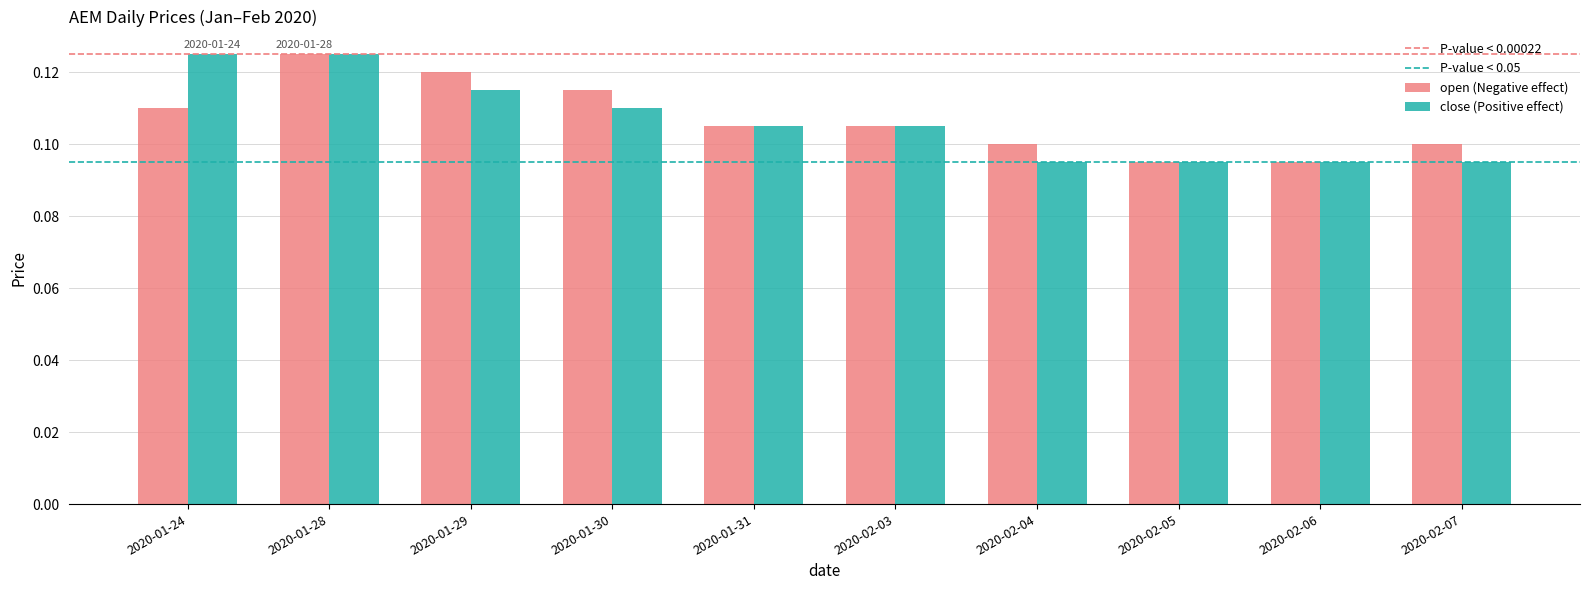

How many categories are shown in the chart?

10